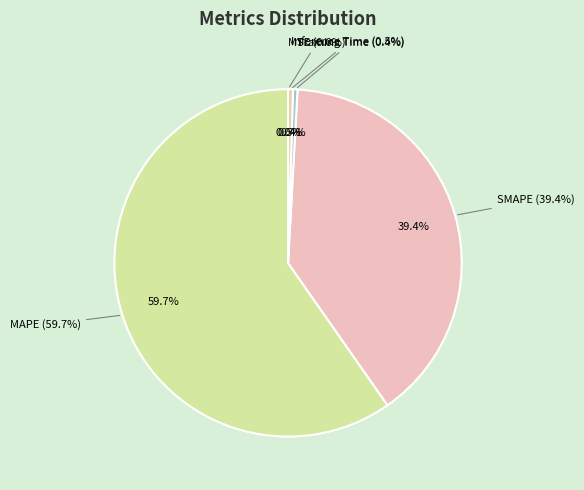

Is SMAPE the majority of the pie?

No